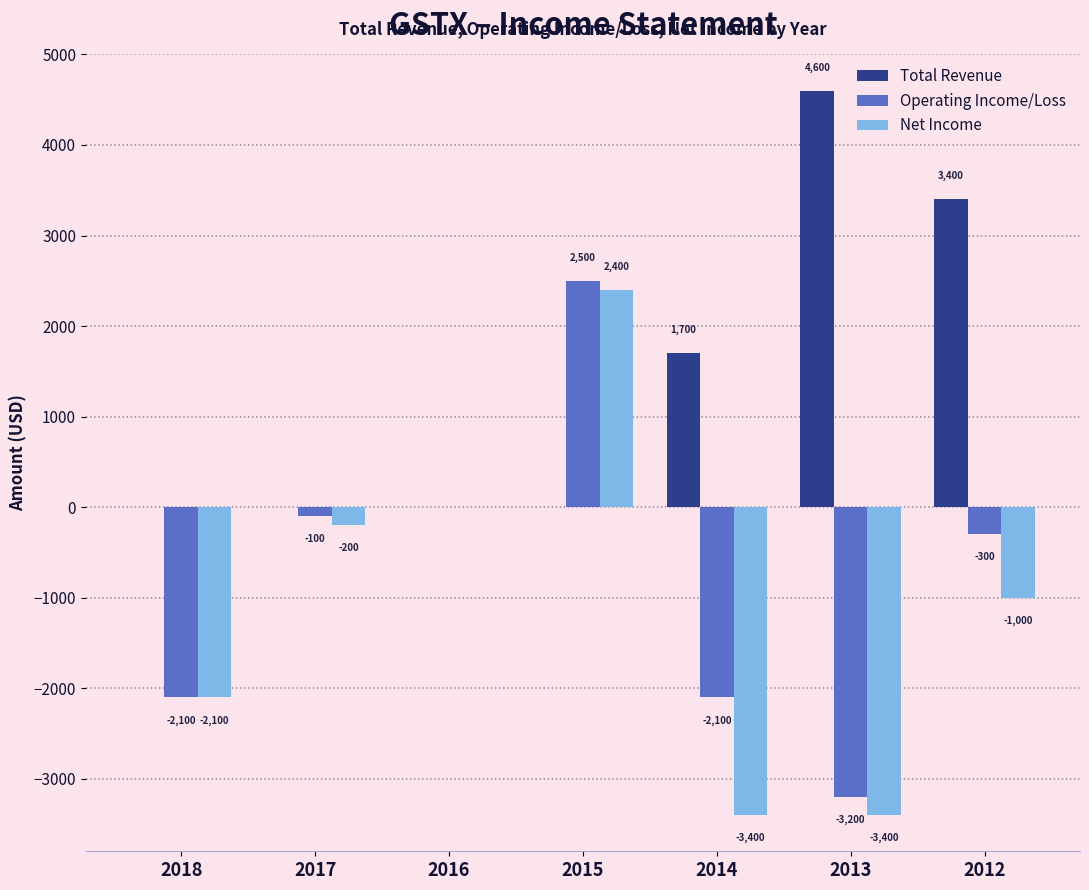

Count the number of categories in the chart.

7